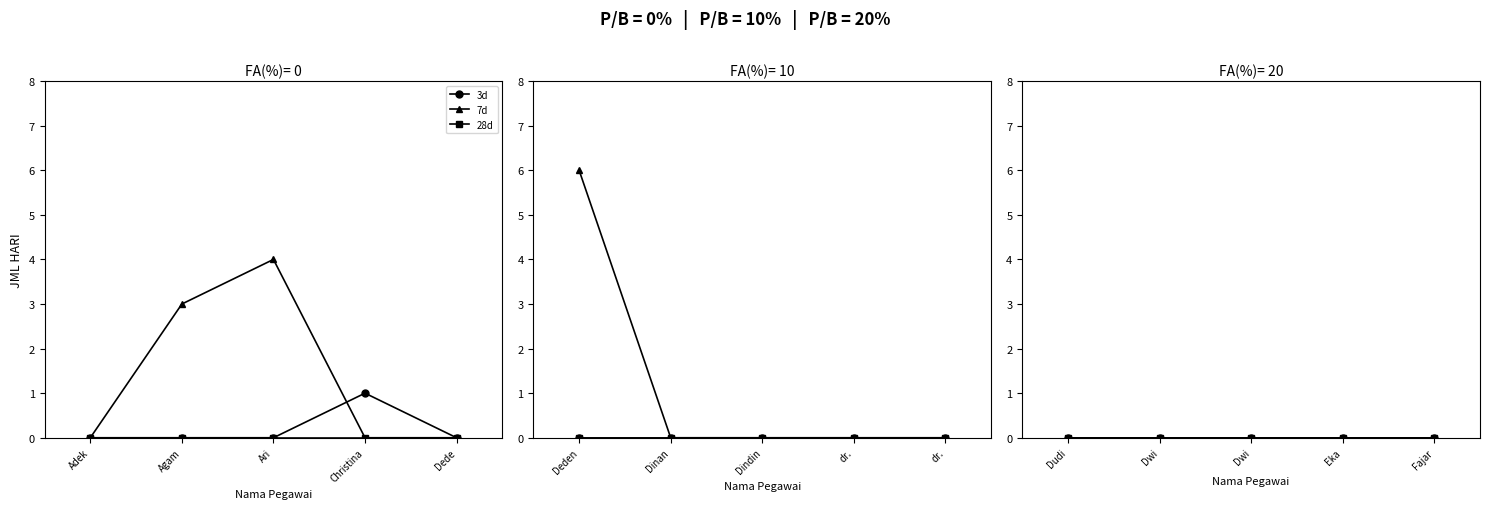

At how many categories does at least one series exceed 1?

3